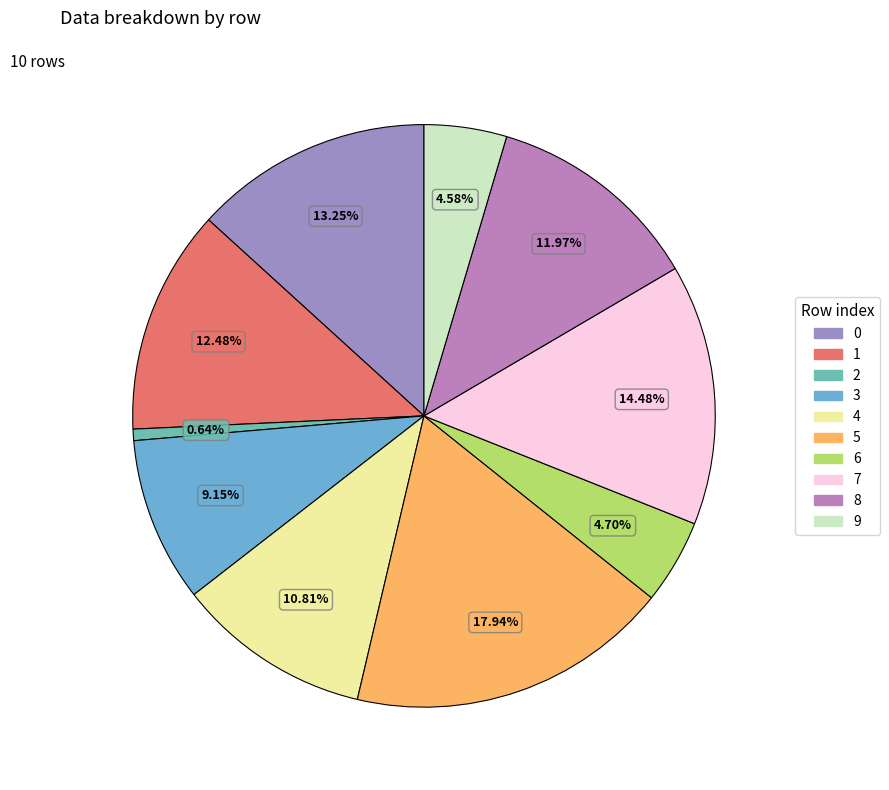

What percentage is the 8 slice, to the nearest percent?

12%